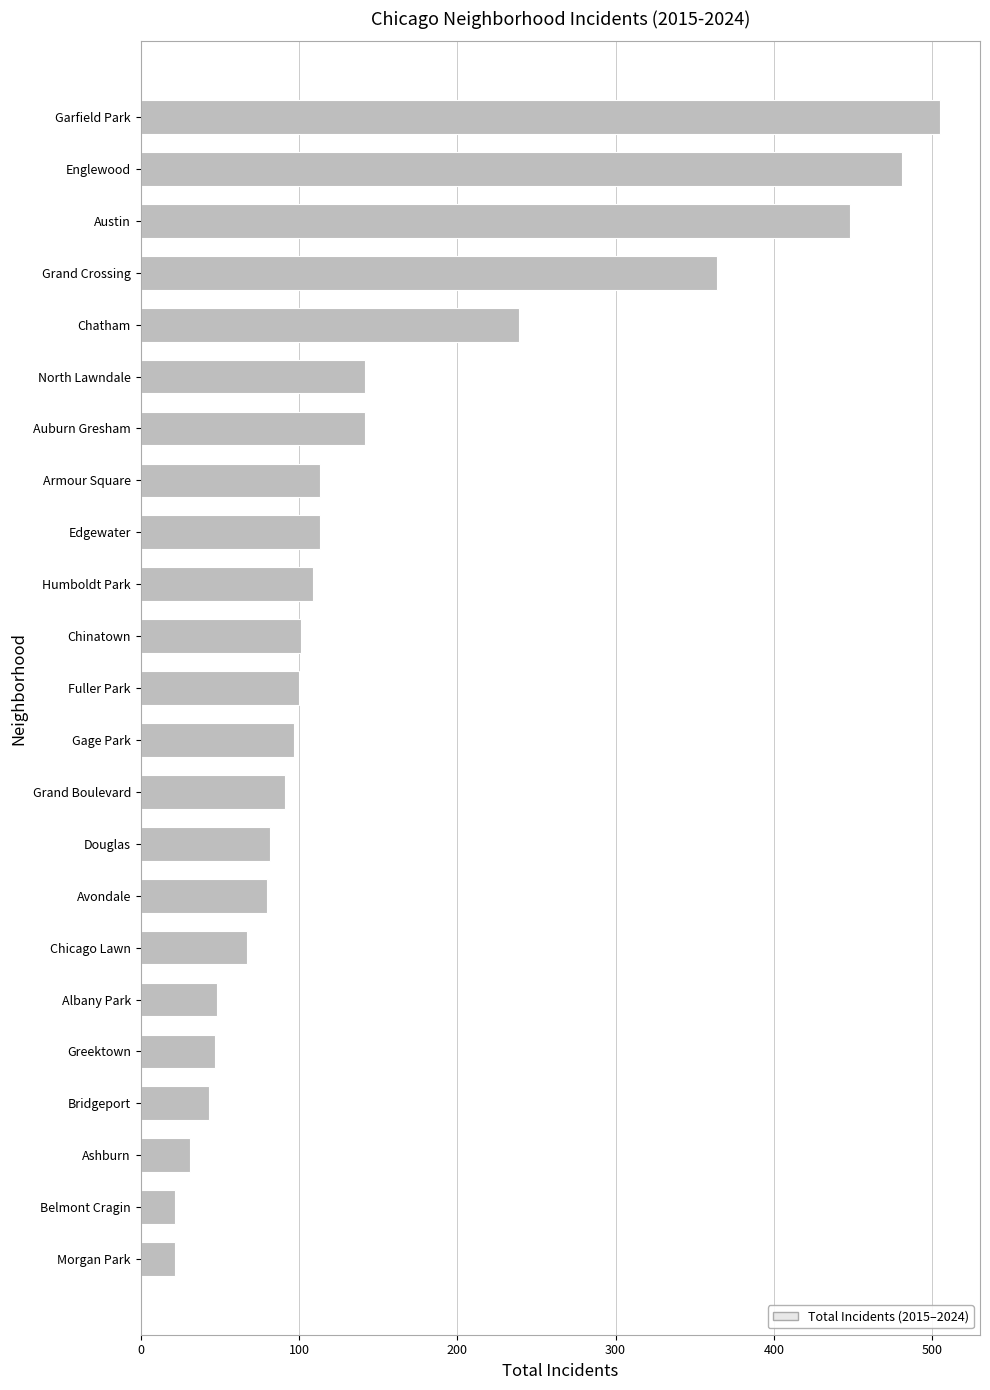

Is it true that the value at Chicago Lawn is 36?

False